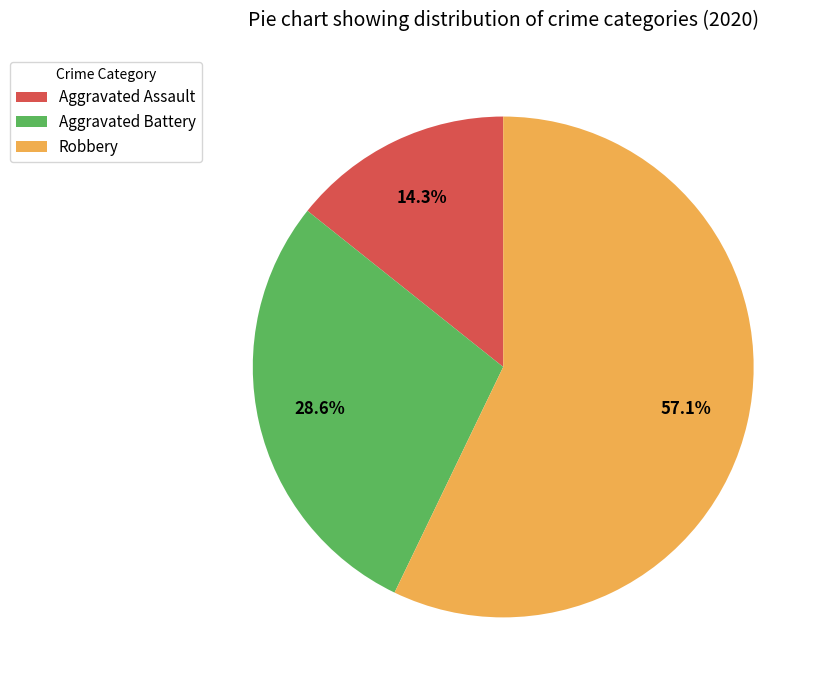

True or false: Robbery accounts for 57% of the total.

True